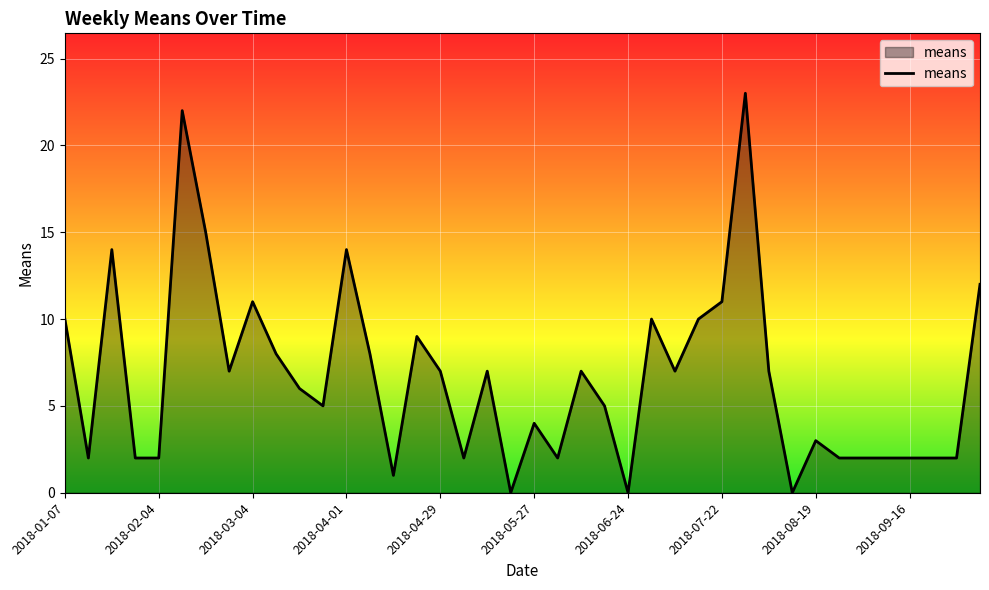

True or false: the data shows 2 at 2018-02-04.

True